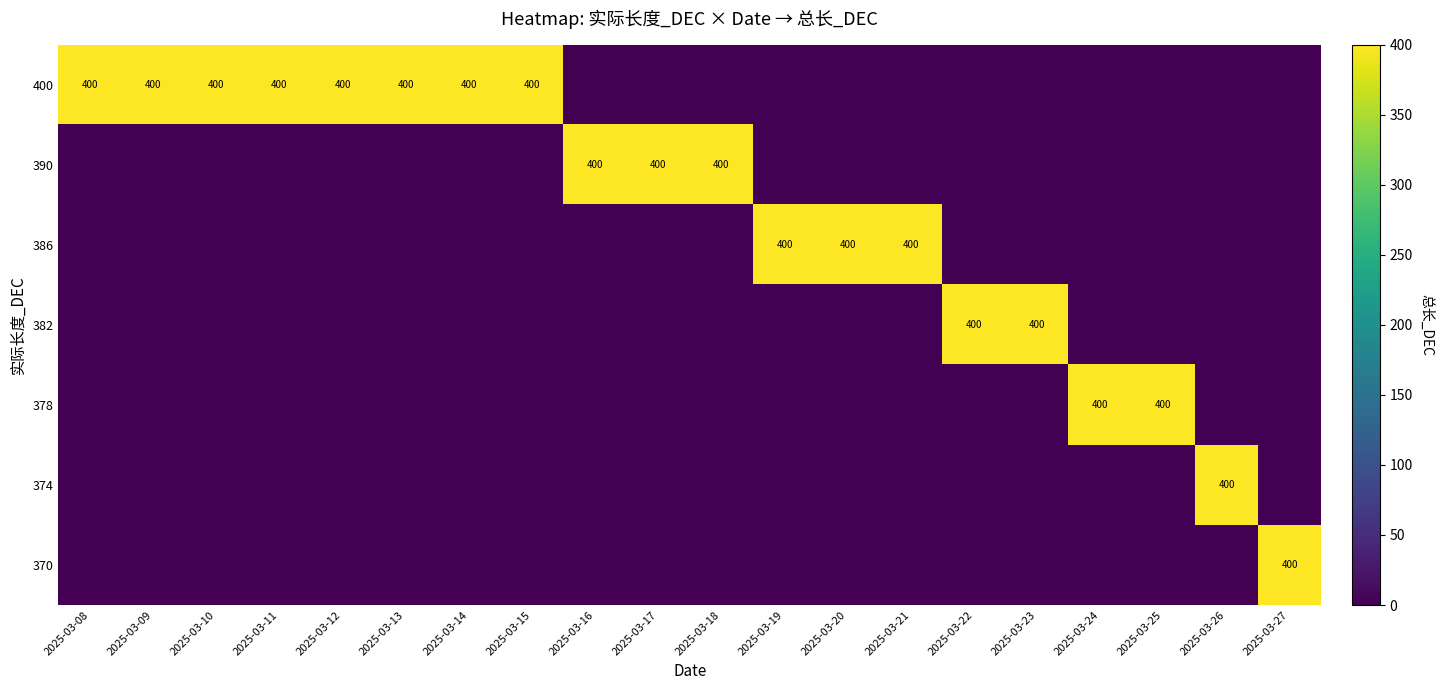

At how many categories does at least one series exceed 82?

20